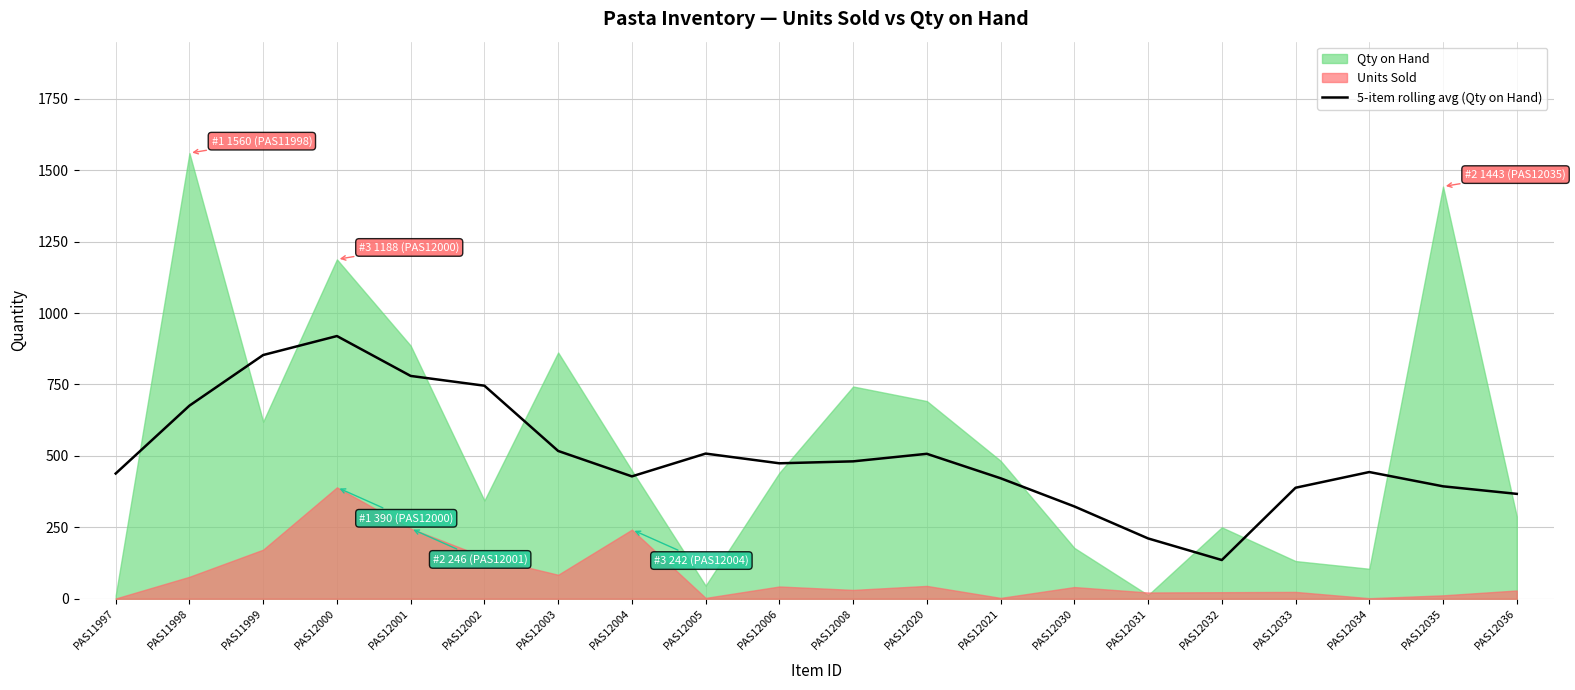

Reading left to right, extract all data points from this chart.

438.4	676.0	853.2	919.6	780.0	745.8	517.4	428.4	508.2	474.2	481.0	507.4	421.8	323.2	211.2	135.6	388.6	443.6	393.6	367.2